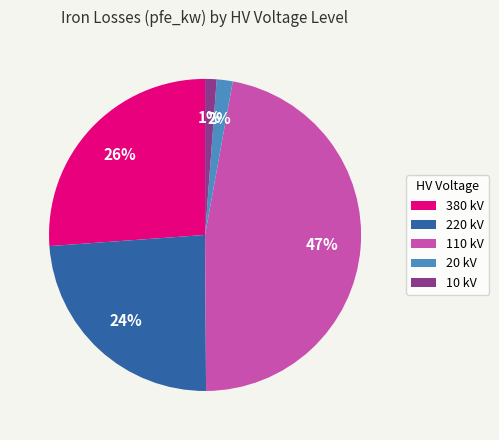

How many segments does this pie chart have?

5